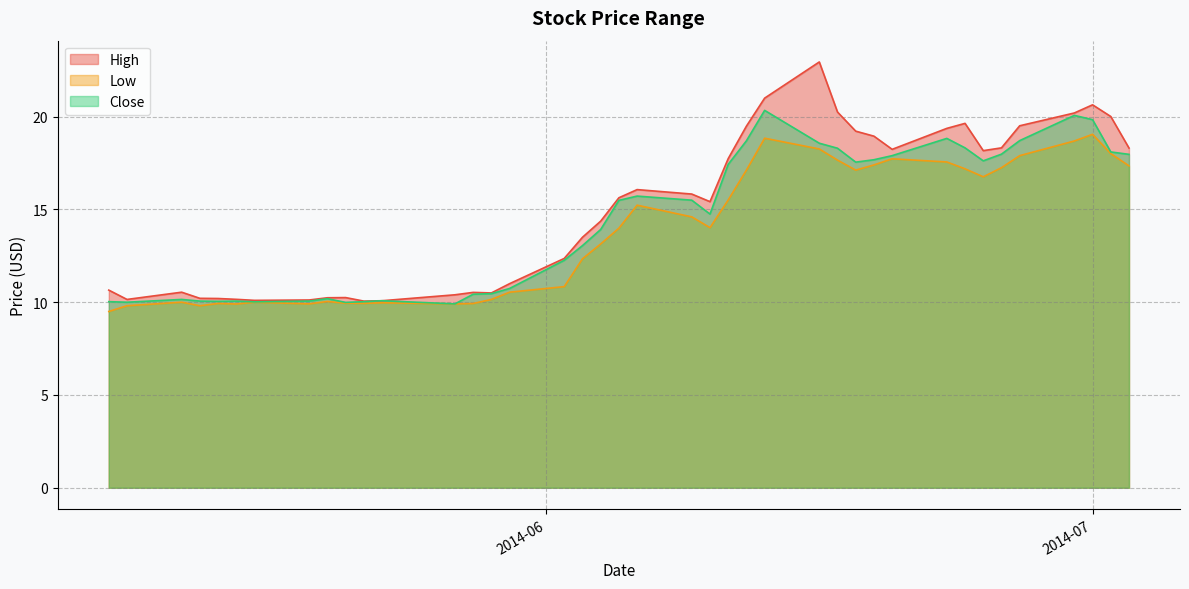

True or false: High and Close cross at least once.

False